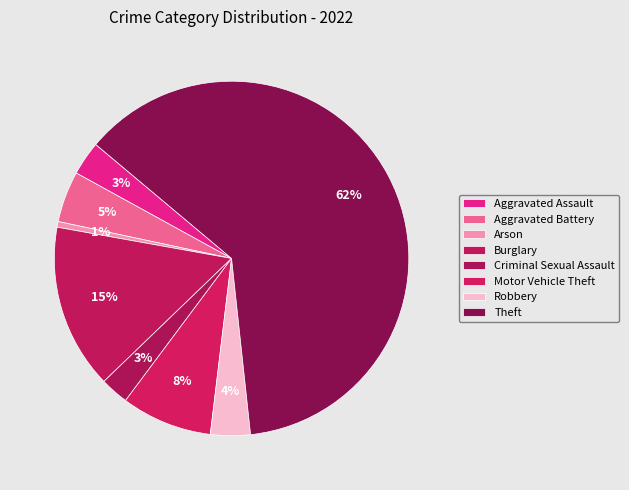

Rank the categories by value from highest to lowest.

Theft, Burglary, Motor Vehicle Theft, Aggravated Battery, Robbery, Aggravated Assault, Criminal Sexual Assault, Arson